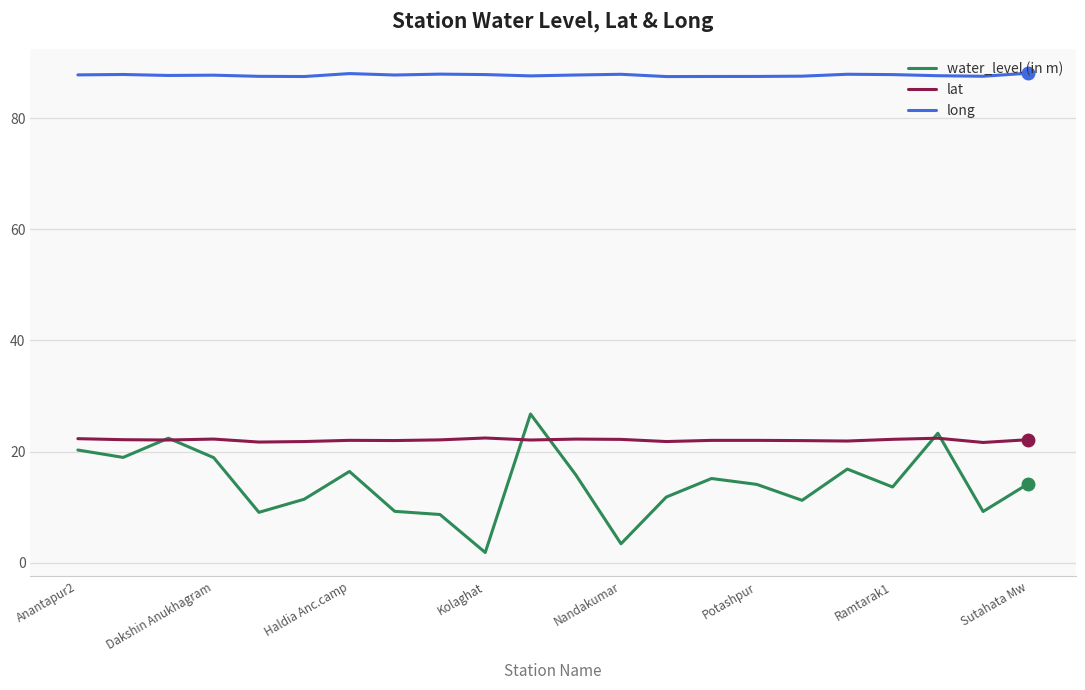

What is the maximum value shown in the chart?

88.1